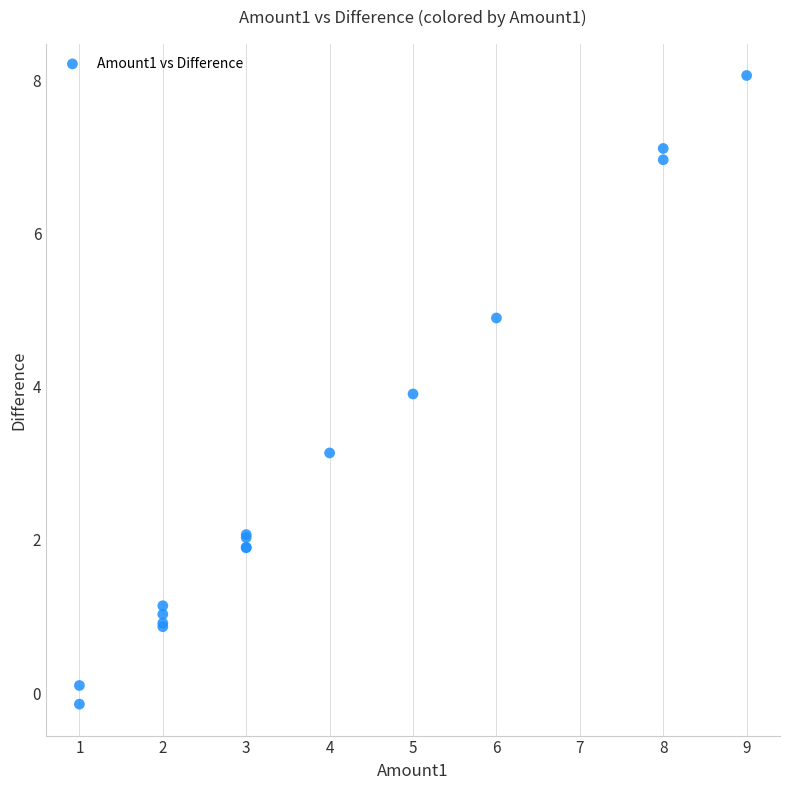

What Y value in the scatter plot is closest to 3?

3.1